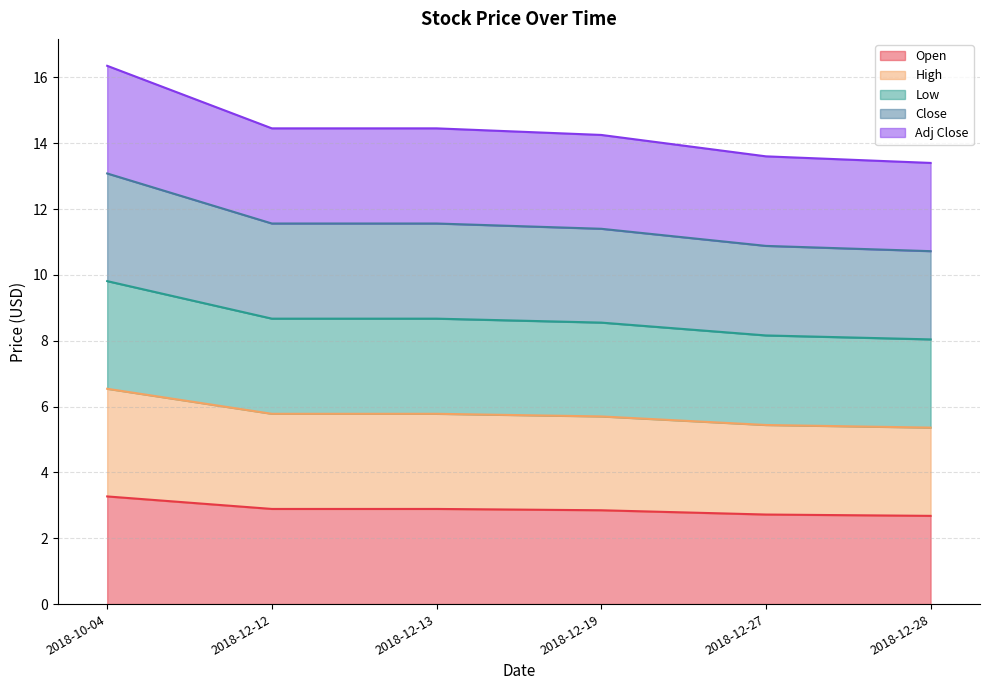

Which series changed the most between 2018-12-12 and 2018-12-27?

Adj Close